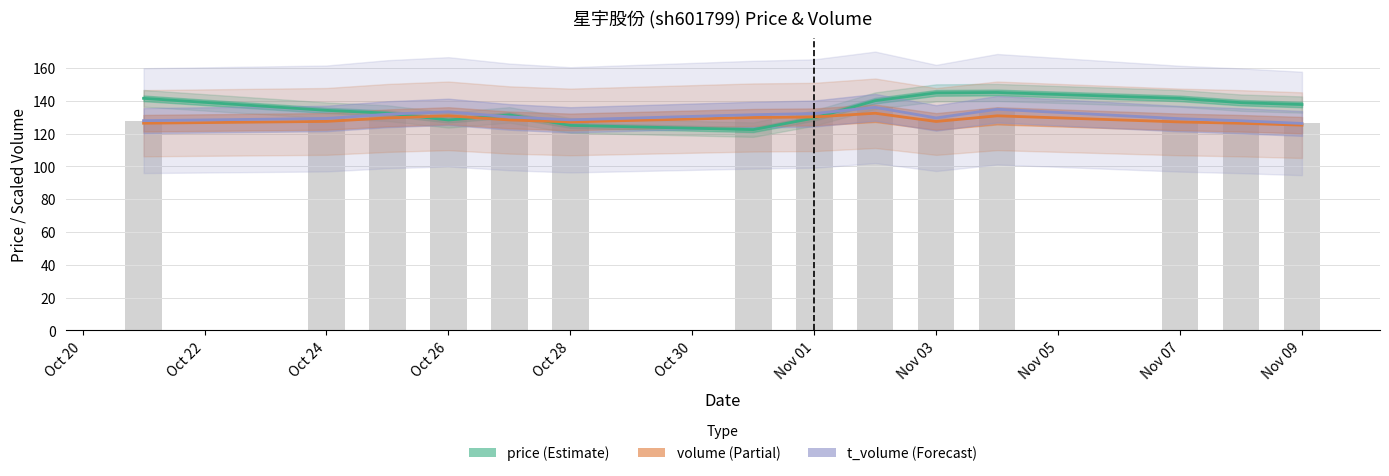

Count the number of data series in this chart.

3